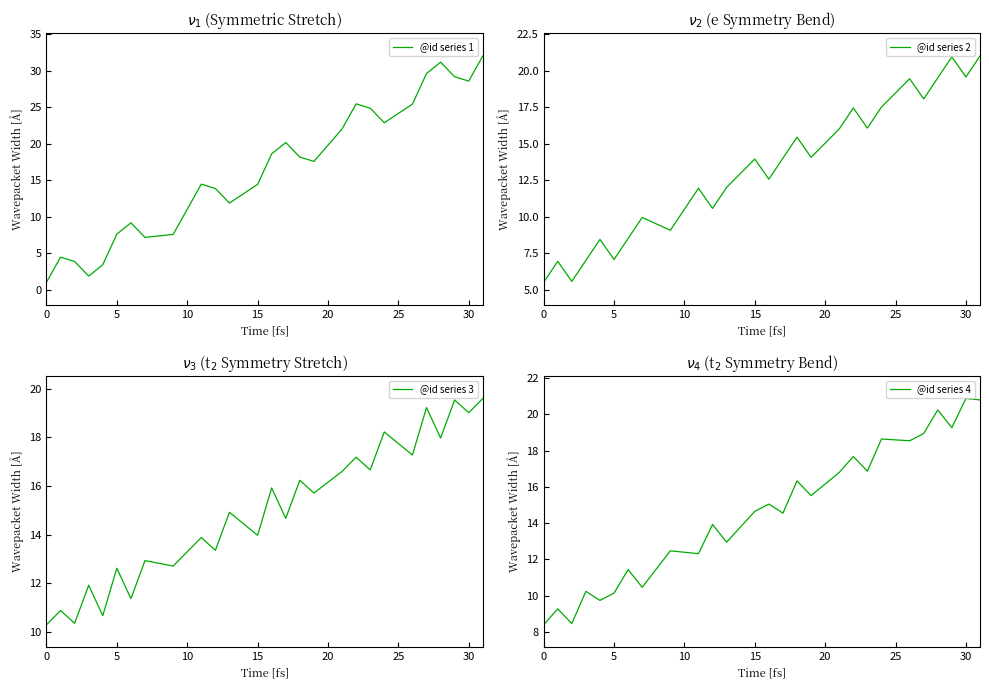

The @id series 1 series shows 5.2 at 5. True or false?

False